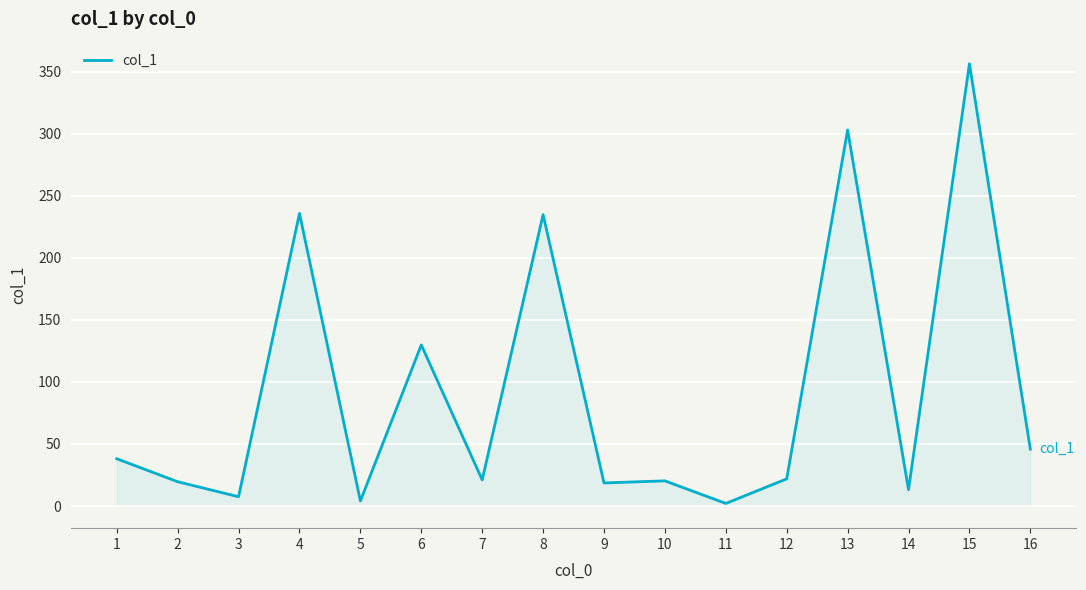

The value at 14 is 13.2. True or false?

True